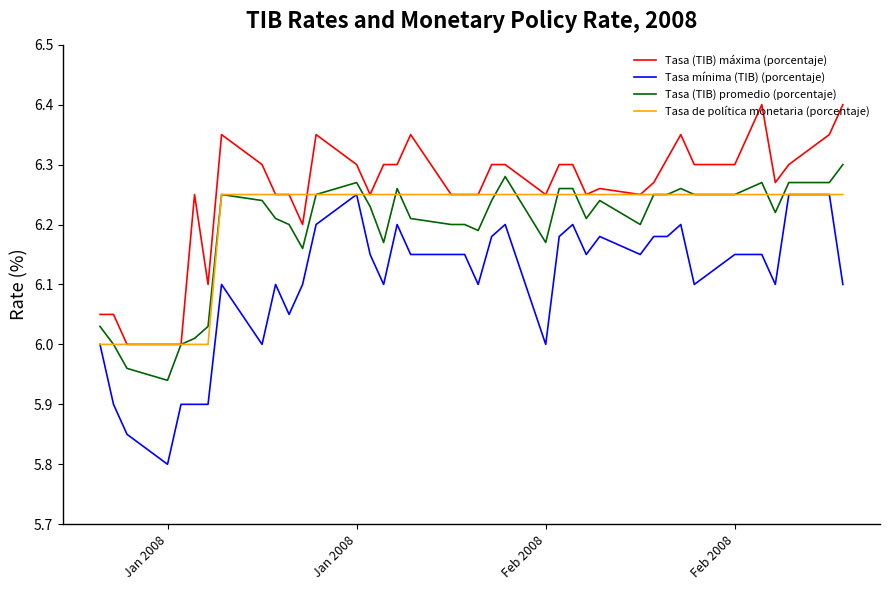

How many Tasa mínima (TIB) (porcentaje) values are between 6 and 7?

34